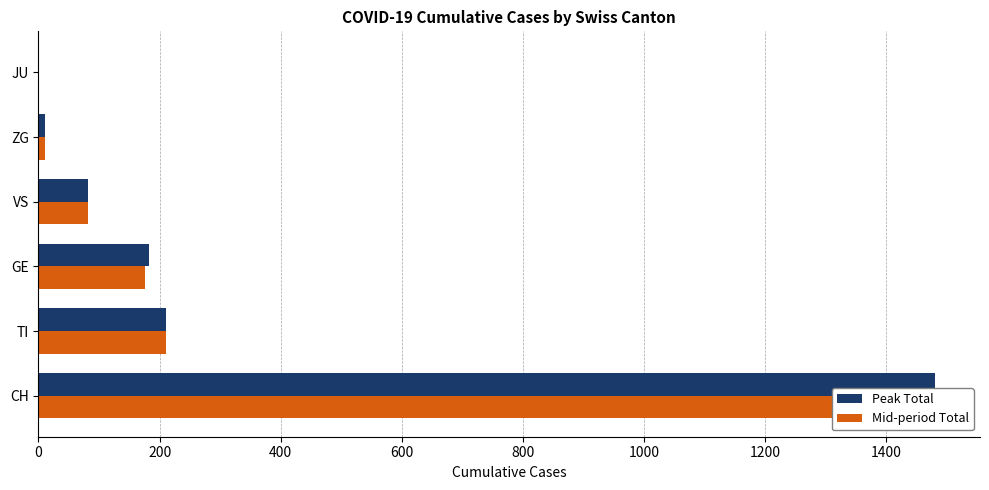

How many data points in Peak Total are less than 183?

3